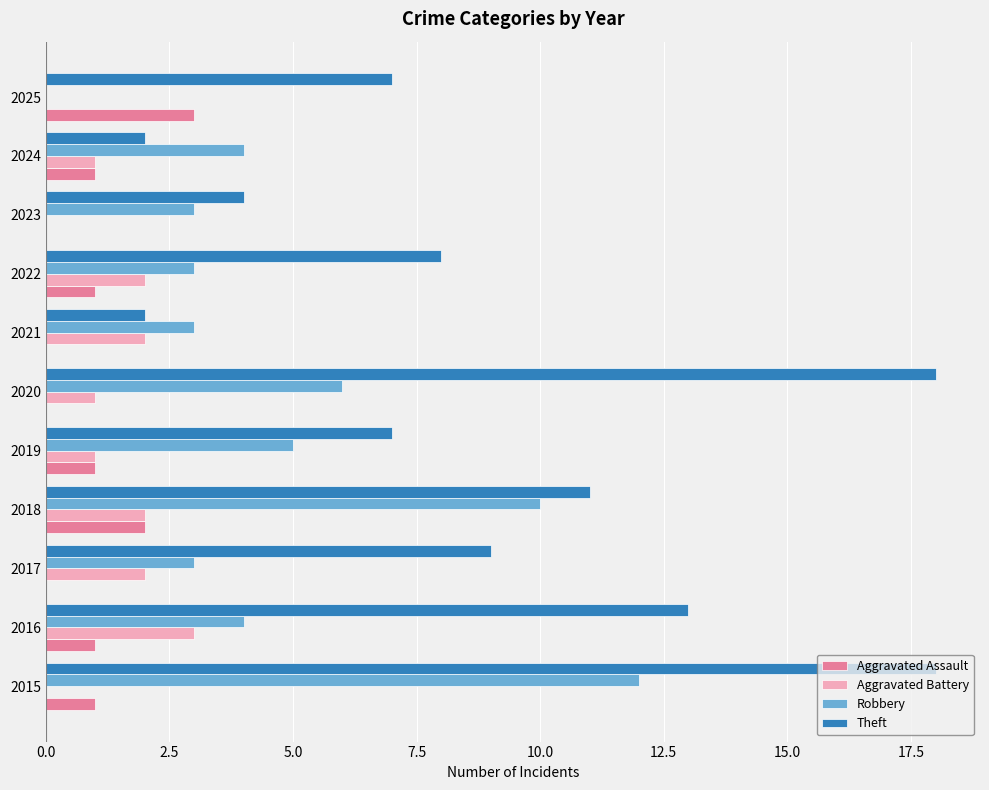

Which series has the largest total across all categories?

Theft